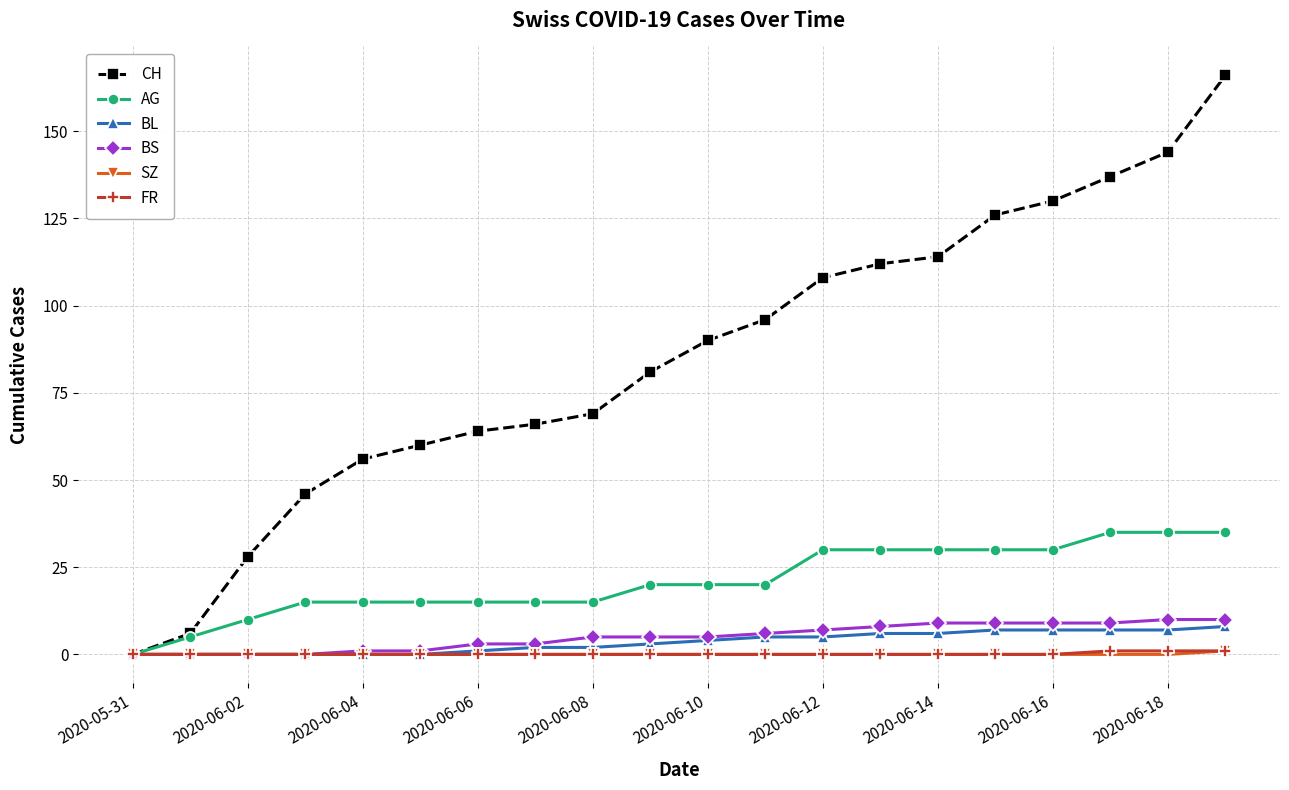

How many distinct data groups are displayed?

6